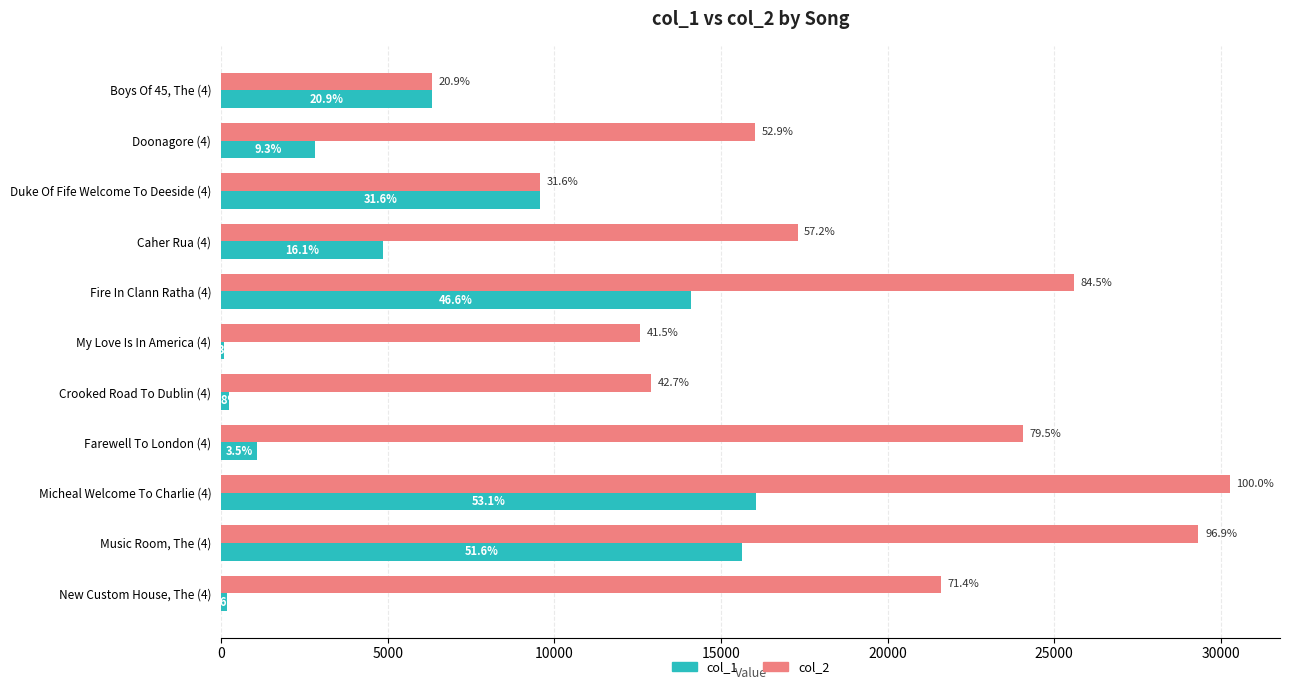

What are all the series names shown in the legend?

col_1, col_2